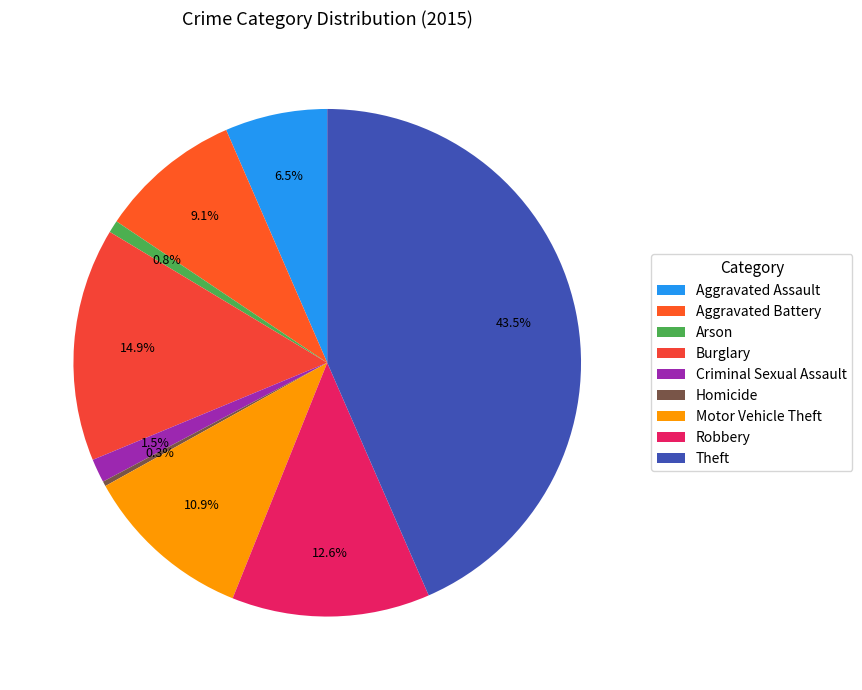

Which category has the smallest portion of the pie?

Homicide